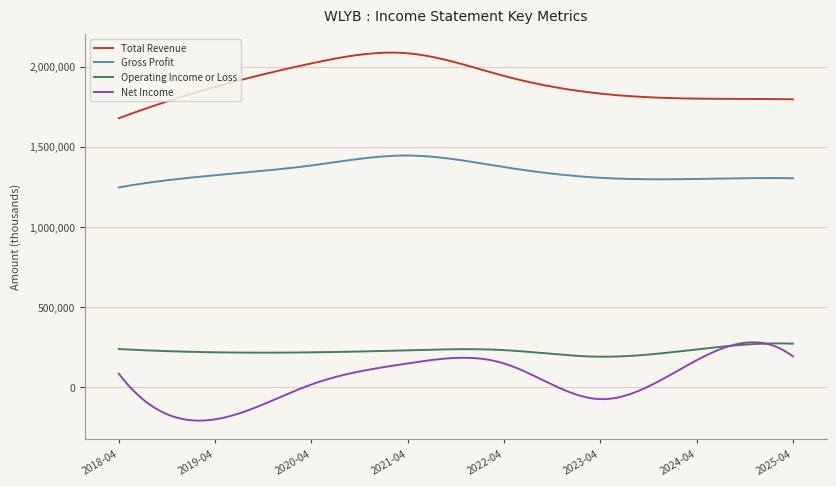

Which series has the largest total across all categories?

Total Revenue